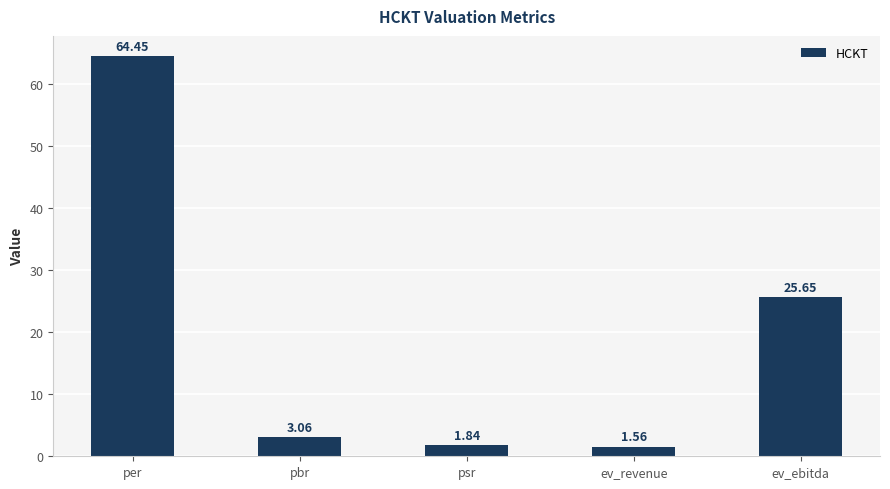

List the labels in order of value, largest first.

per, ev_ebitda, pbr, psr, ev_revenue